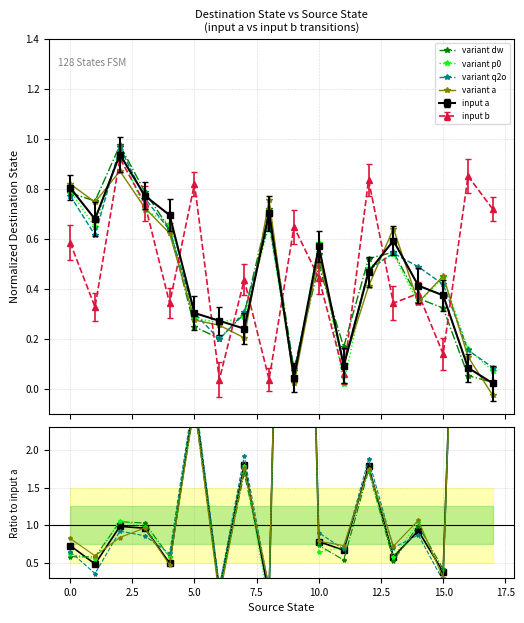

Is this an area chart (filled region under the line)?

No